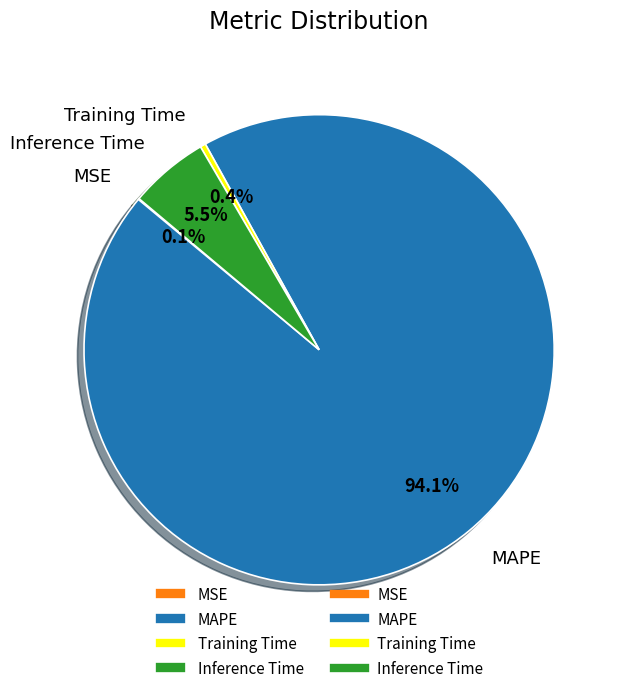

What percentage is NOT represented by Inference Time?

94.5%